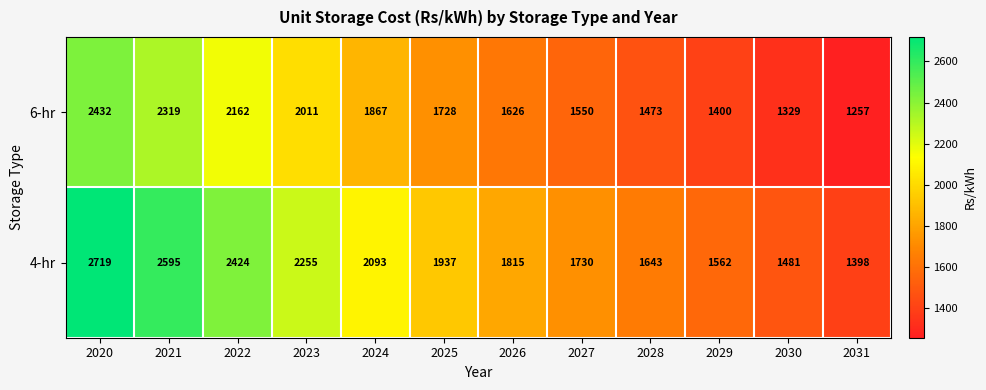

What is the total value across all series at 2030?

2810